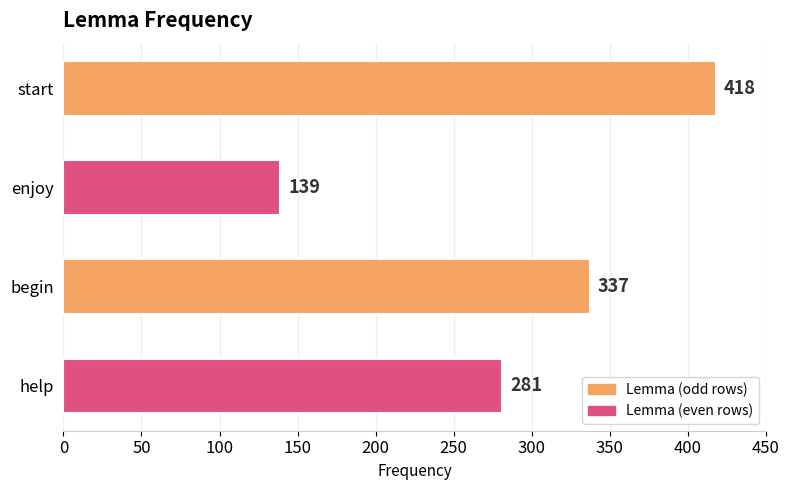

What is the label of the 1st bar from the bottom?

help